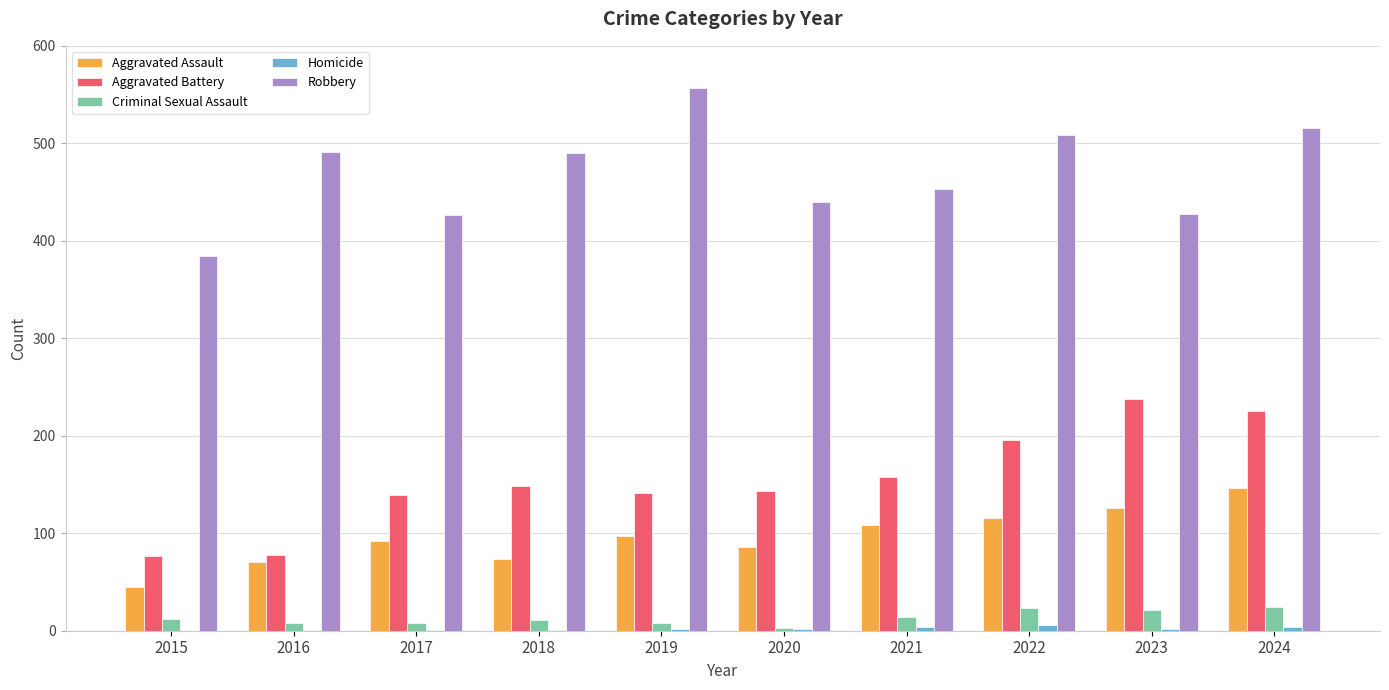

What is the maximum value for Aggravated Assault?

146